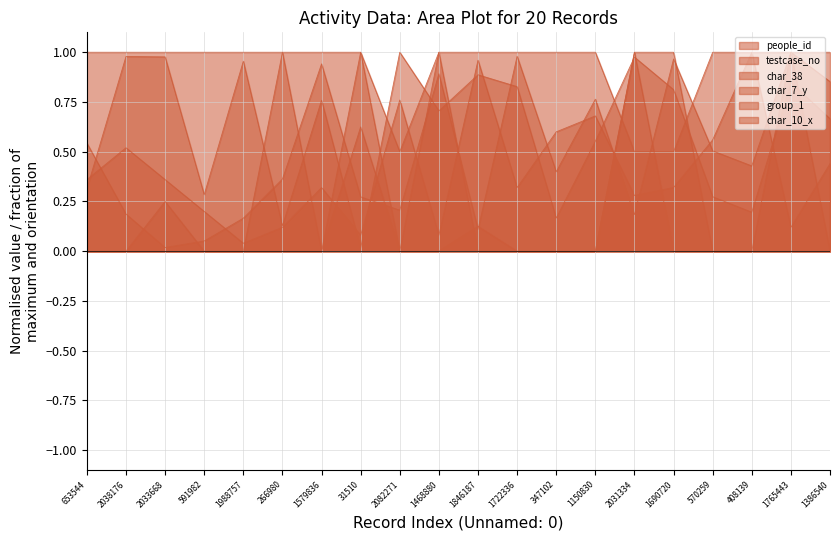

Which series changed the most between 2031334 and 1386540?

char_38